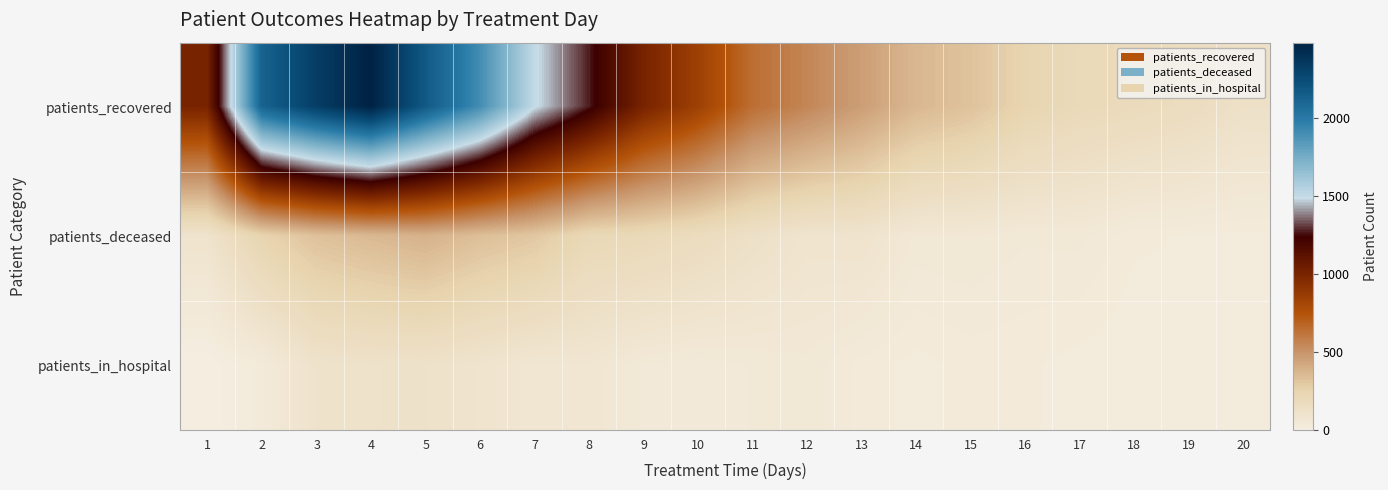

Which label corresponds to the smallest value in the chart?

1